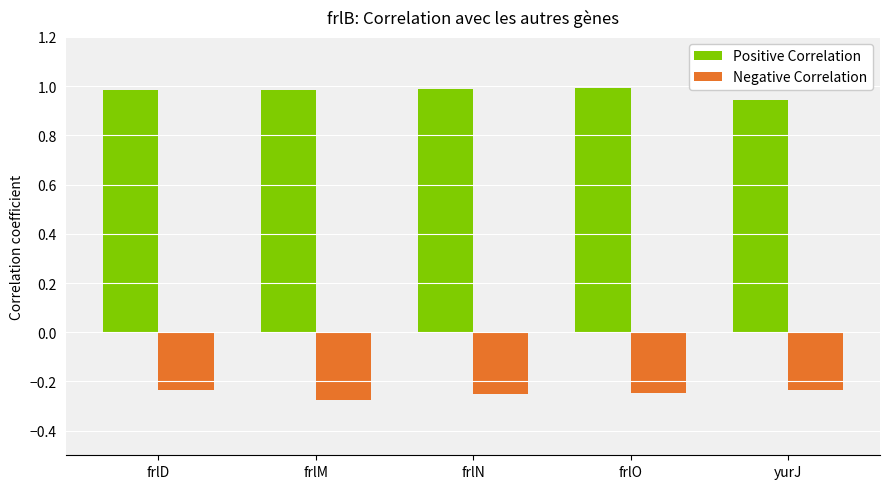

What is the sum of the Positive Correlation values at frlD and frlM?

2.0